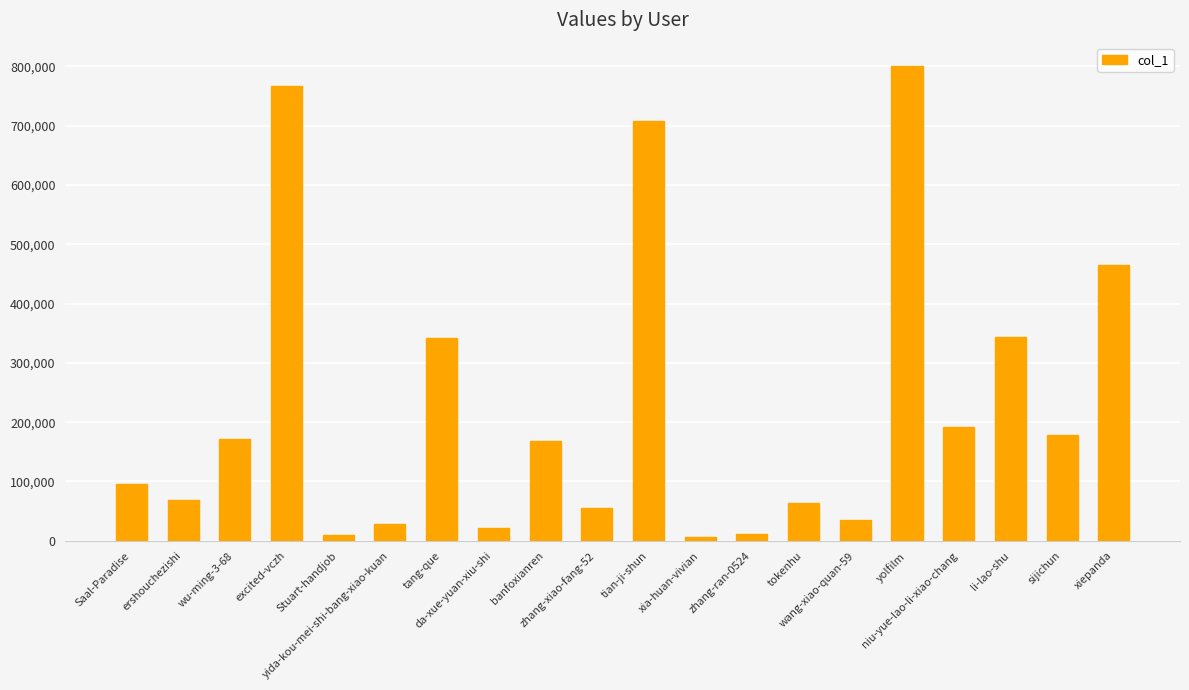

What is the maximum value shown in the chart?

800091